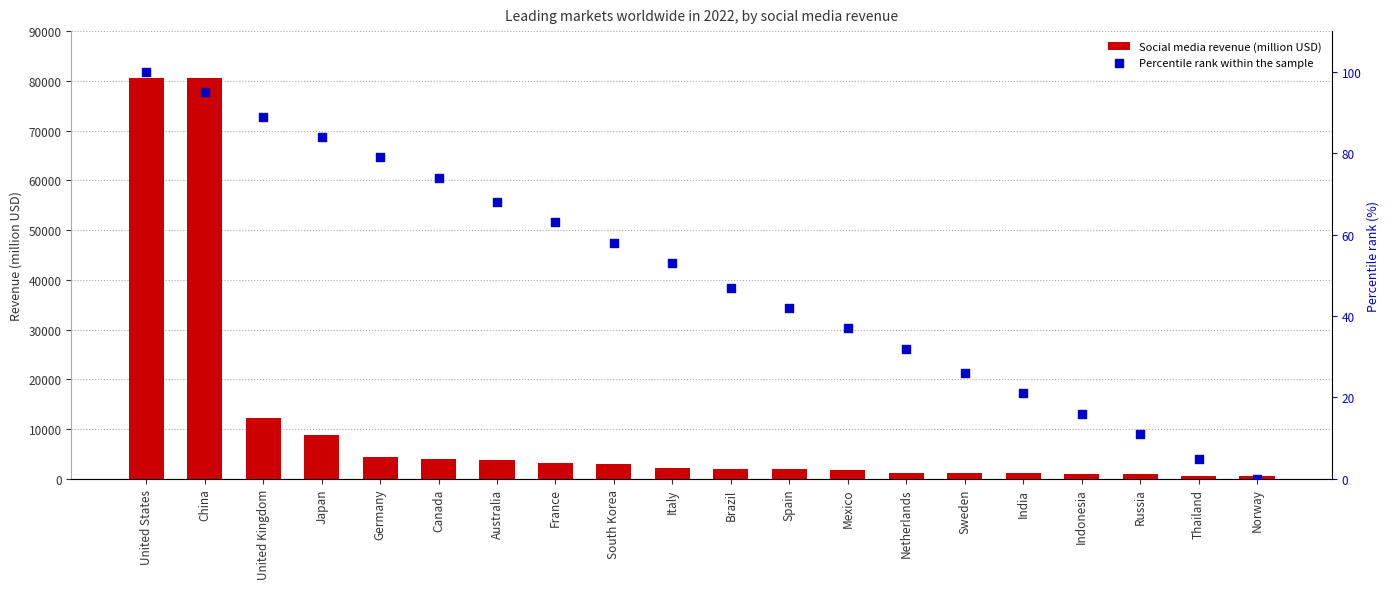

What is the total value across all series at Russia?

915.8